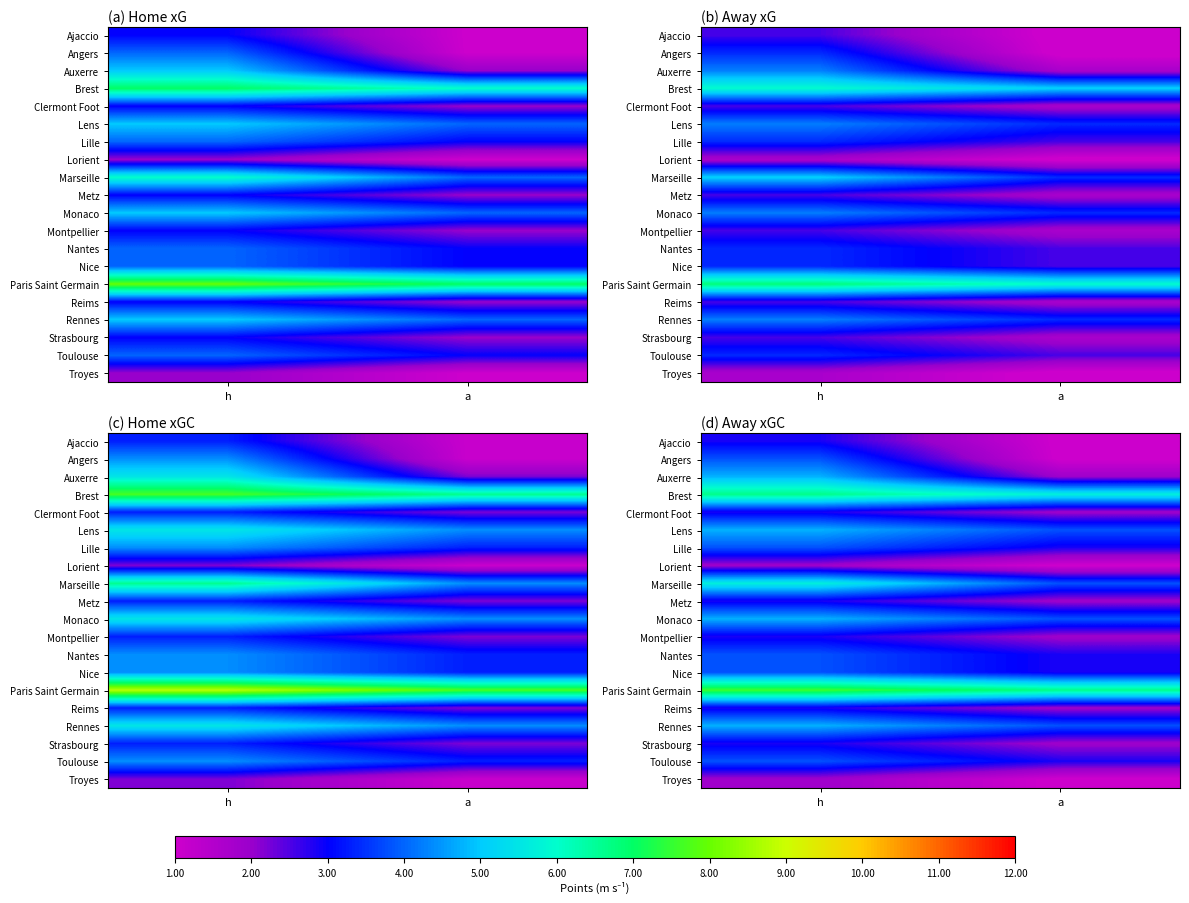

Rank the categories by Rennes value from lowest to highest.

a, h